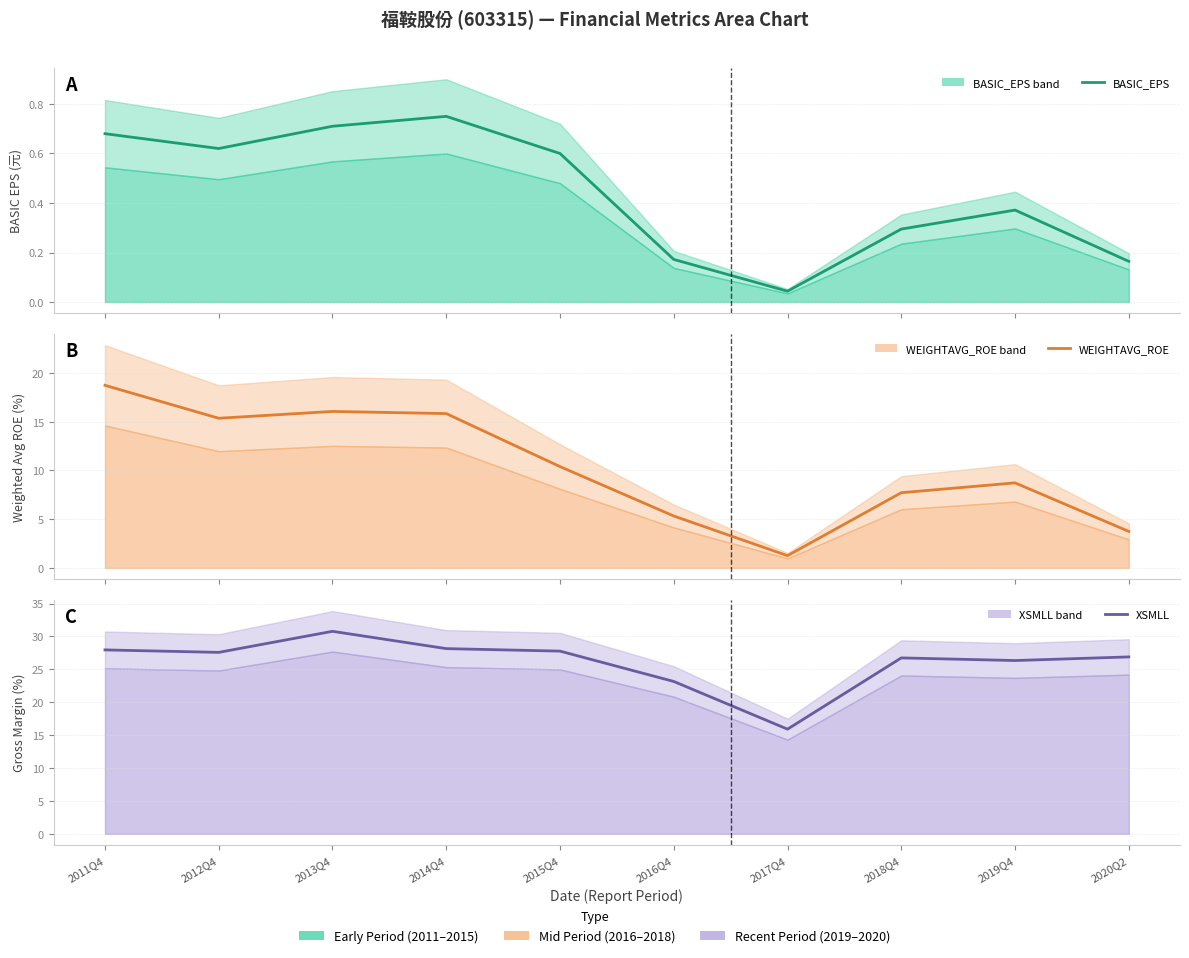

Rank the categories by BASIC_EPS value from lowest to highest.

2017Q4, 2020Q2, 2016Q4, 2018Q4, 2019Q4, 2015Q4, 2012Q4, 2011Q4, 2013Q4, 2014Q4